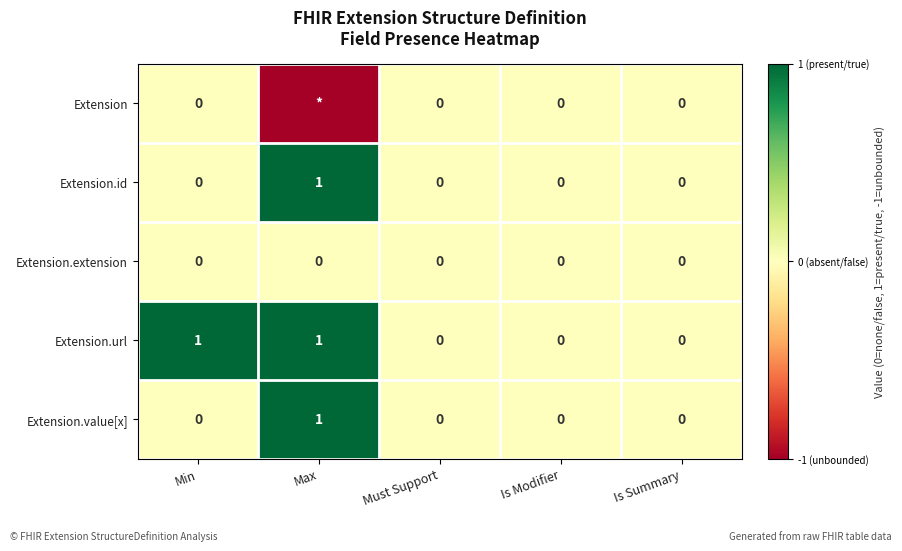

Is it true that Extension.value[x] equals 2 at Max?

False